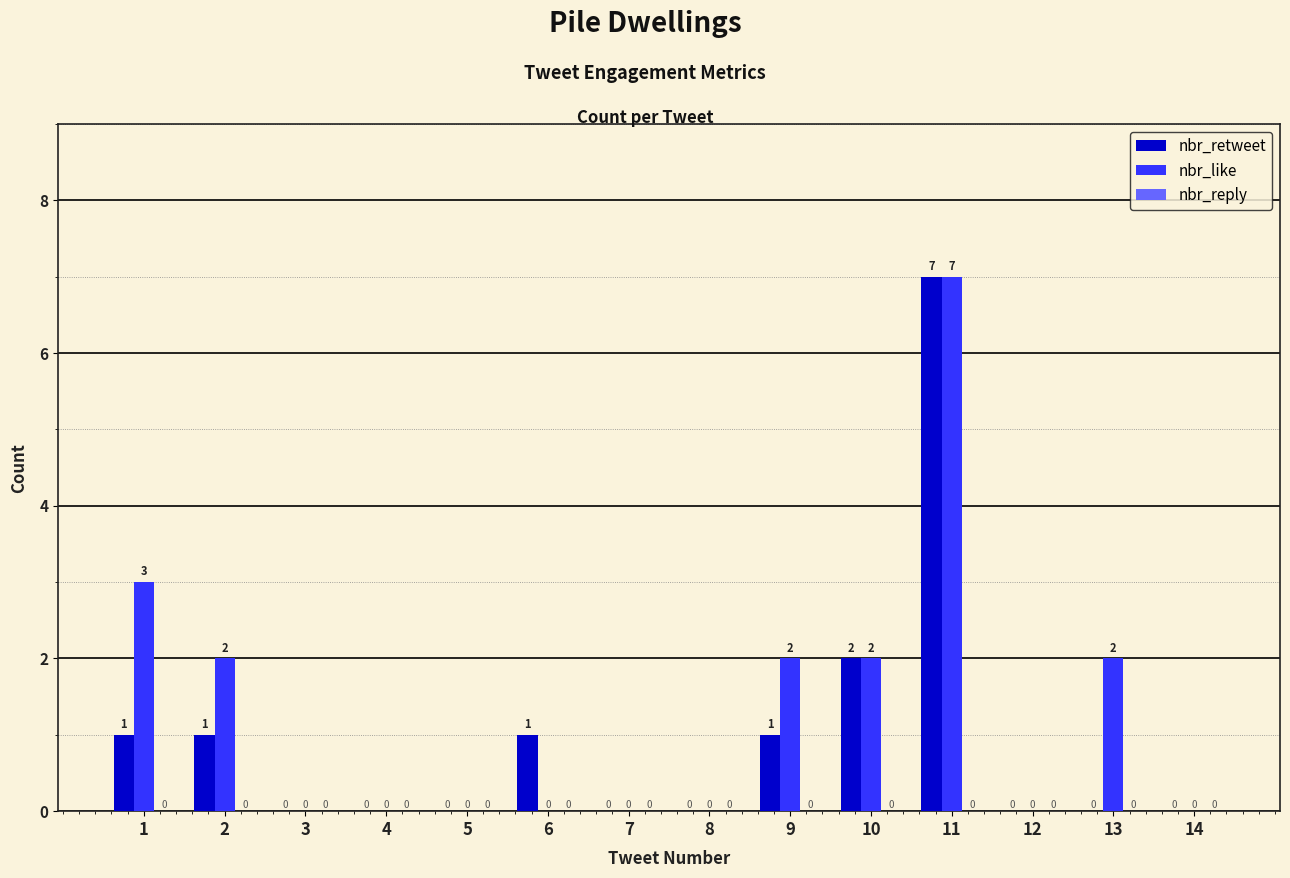

Which series changed the most between 3 and 13?

nbr_like